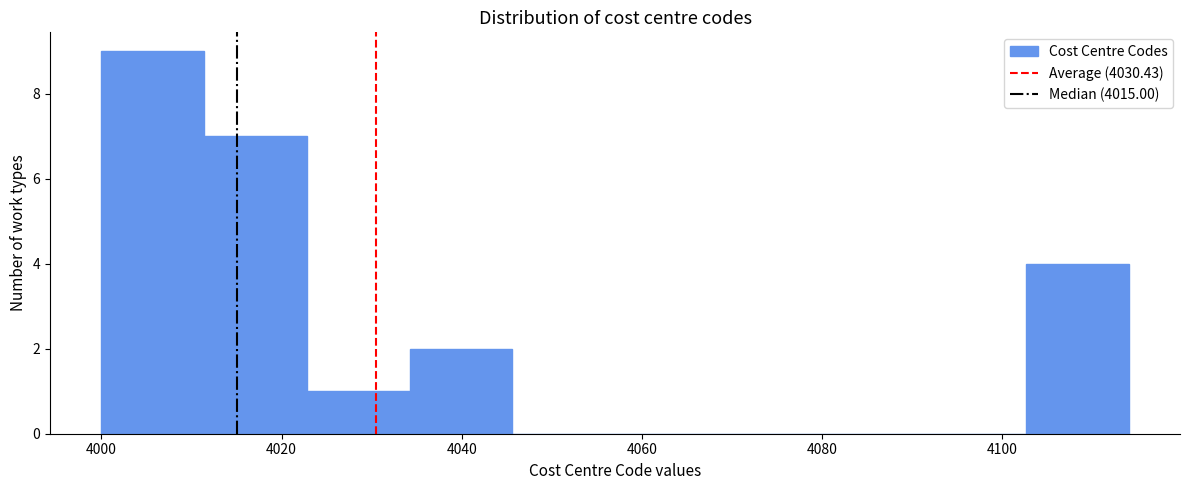

Which range on the x-axis has the tallest bar?

4000.0 to 4011.4